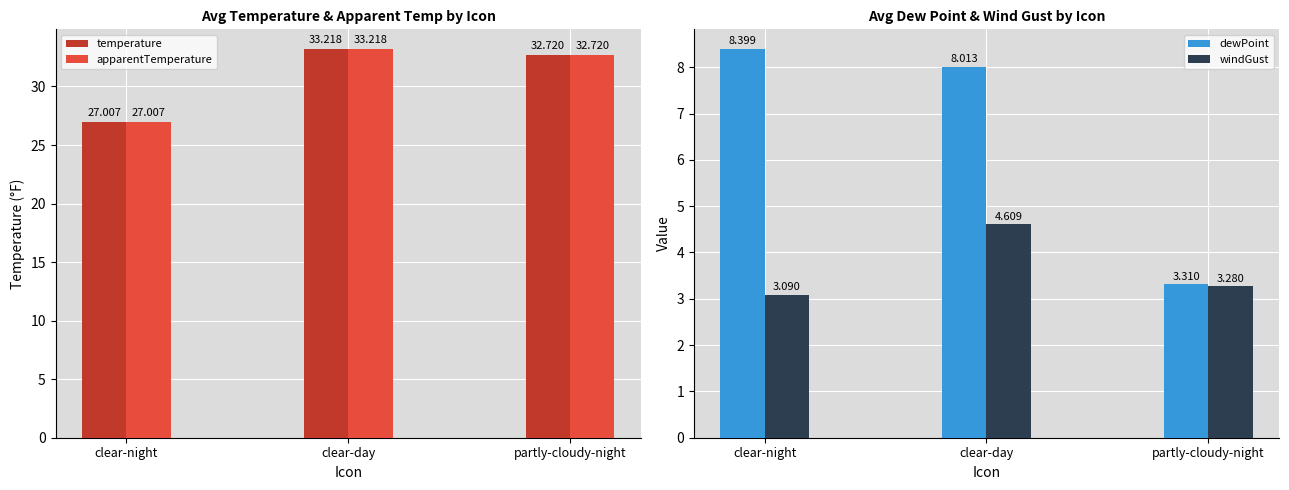

Which category has the highest value in the temperature series?

clear-day